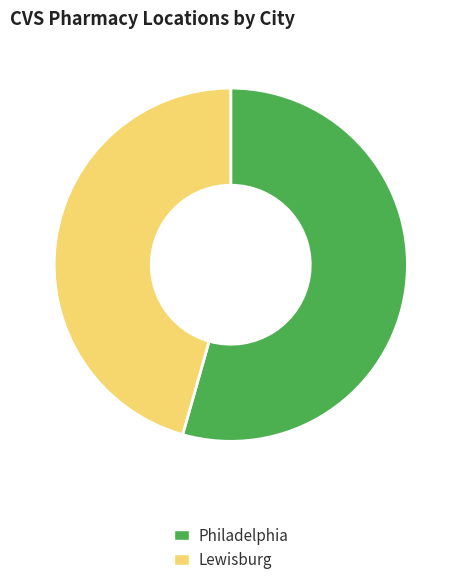

Between Philadelphia and Lewisburg, which is larger?

Philadelphia